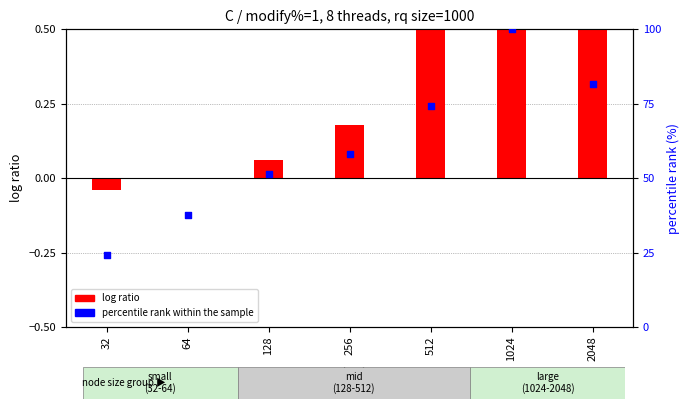

Which series has the largest Y range (max minus min)?

percentile rank within the sample